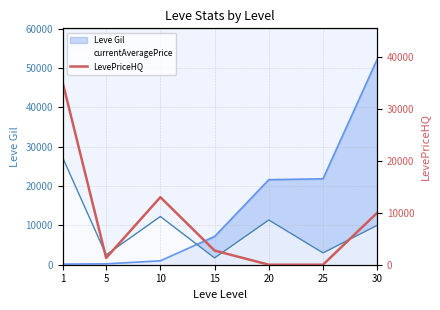

At which label does the data first exceed 2725?

1